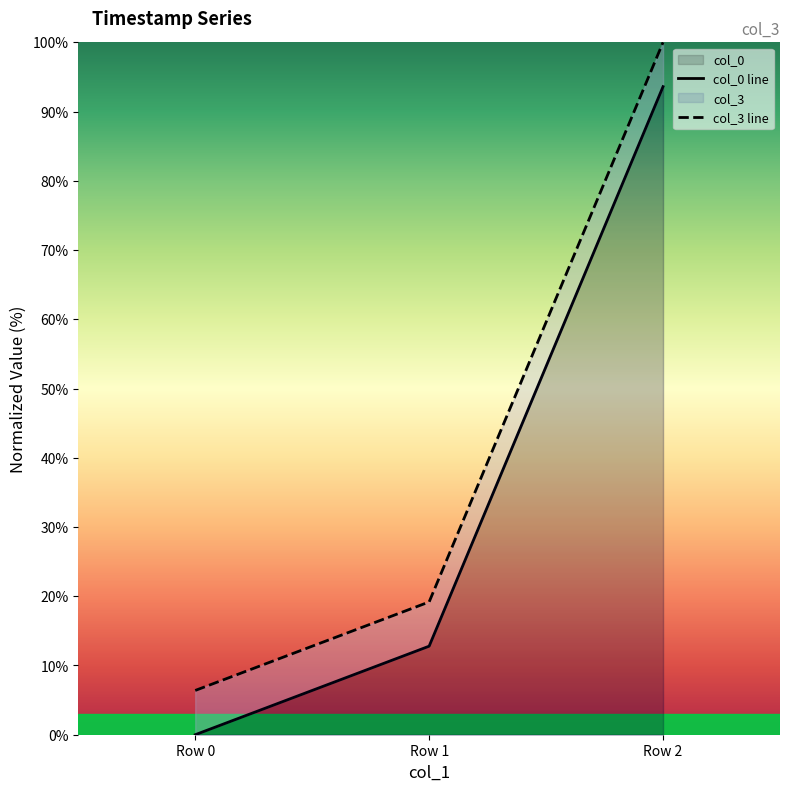

Between Row 0 and Row 1, which series saw the biggest shift?

col_0